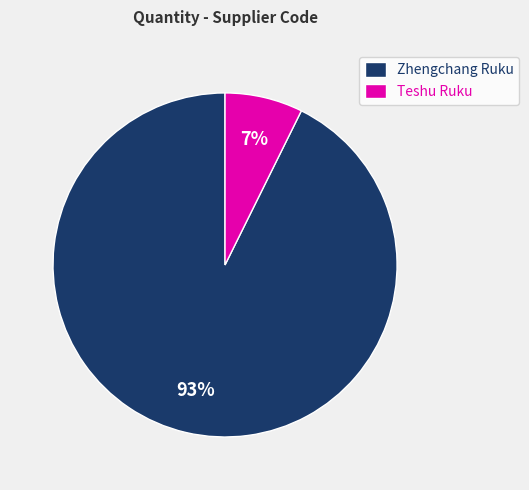

Does any single category account for the majority?

Yes